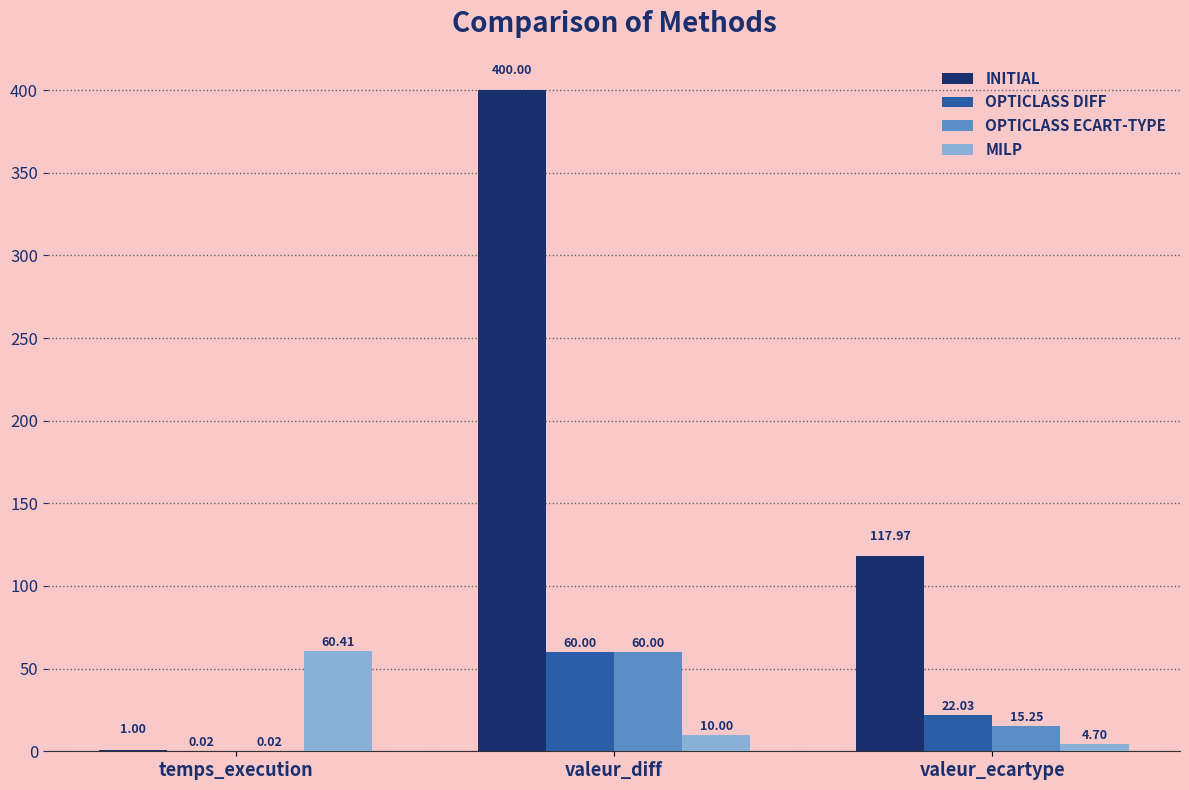

At which label does OPTICLASS ECART-TYPE first exceed 15?

valeur_diff